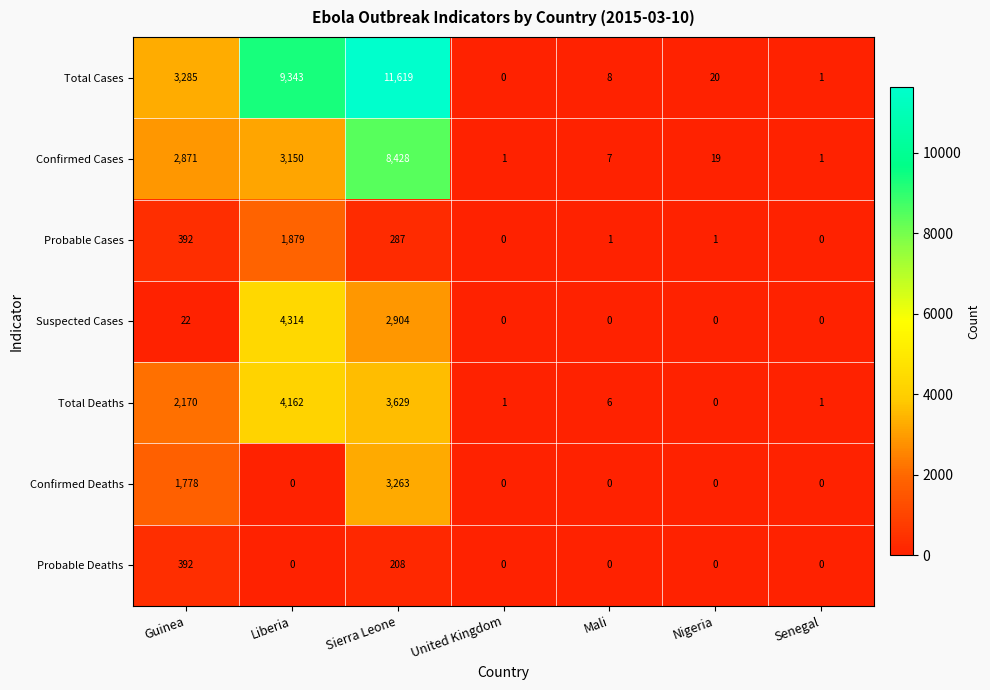

What is the difference between the Confirmed Cases values at Guinea and Senegal?

2870